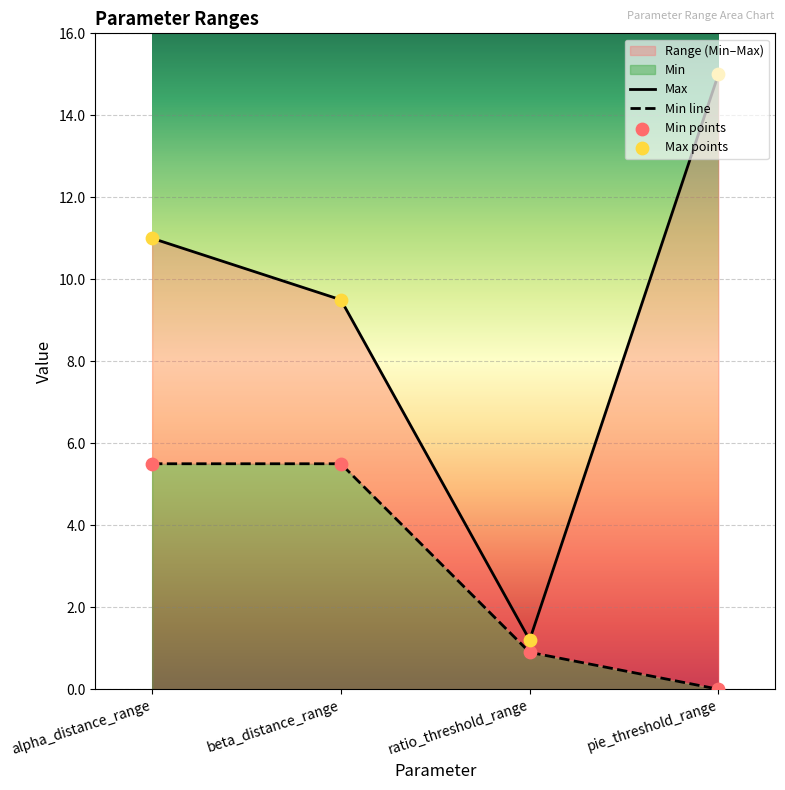

What is the total value across all series at pie_threshold_range?

15.0